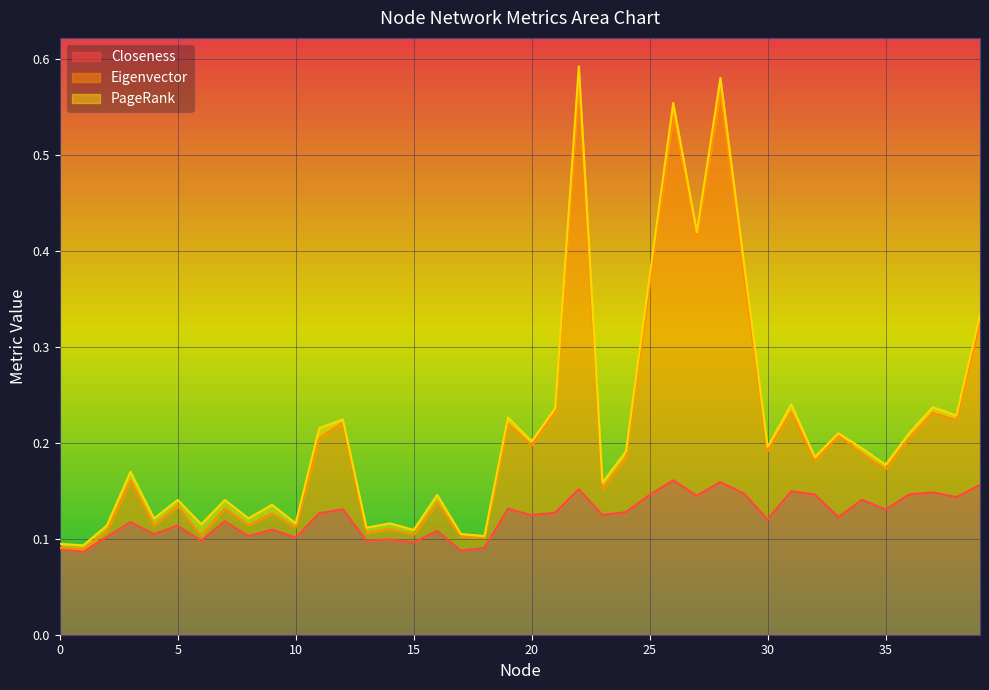

What are all the series names shown in the legend?

Closeness, Eigenvector, PageRank